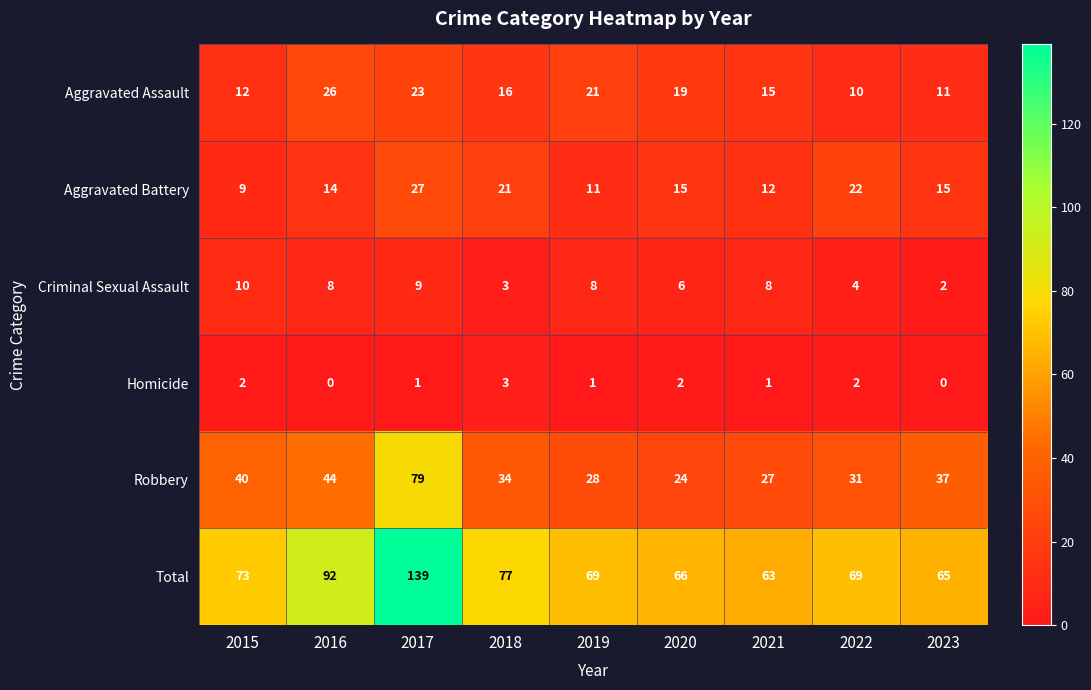

At which label does Total first exceed 69?

2015